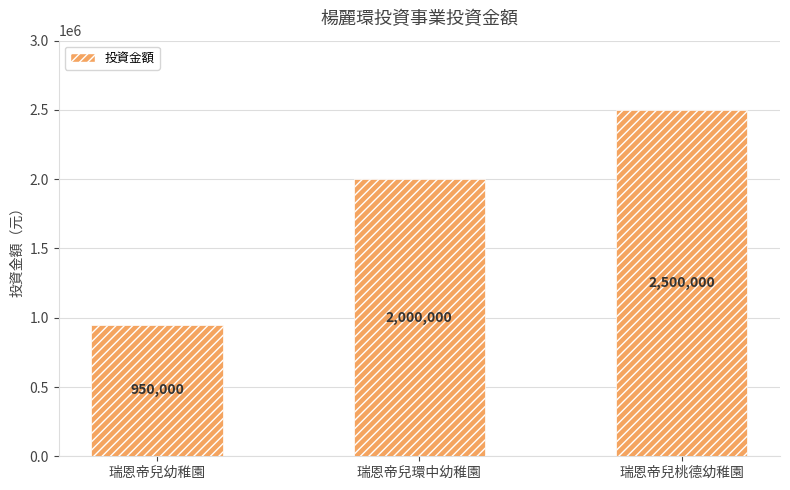

Where is the data nearest to the value 1725000?

瑞恩帝兒環中幼稚園